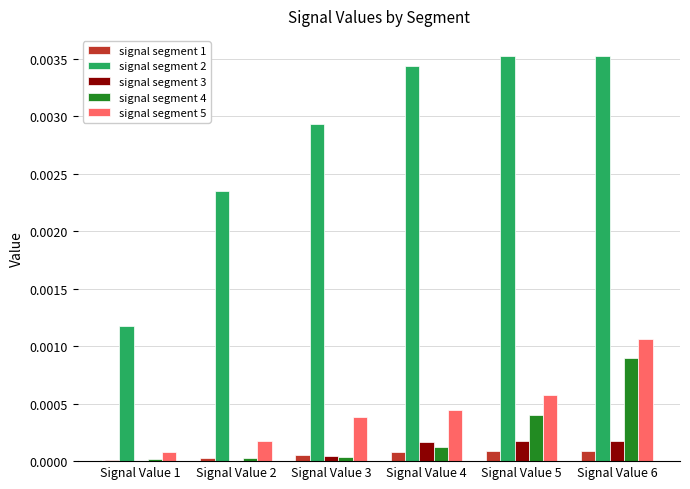

Which series has the largest total across all categories?

signal segment 2